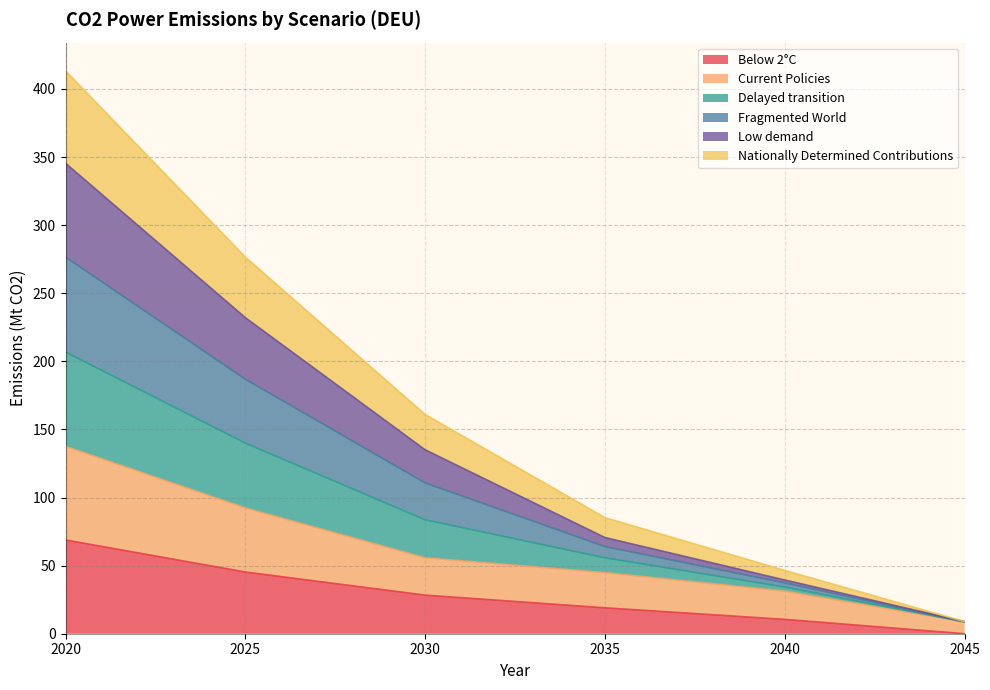

What is the maximum value for Below 2°C?

68.9